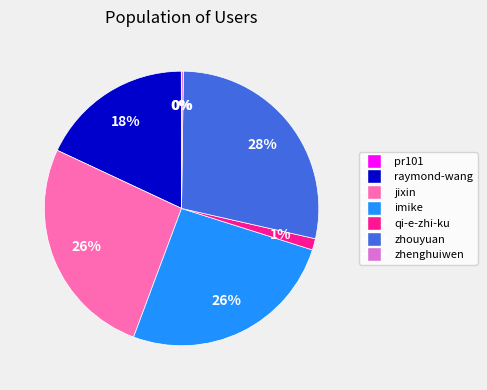

Is there any slice that represents more than half of the pie?

No